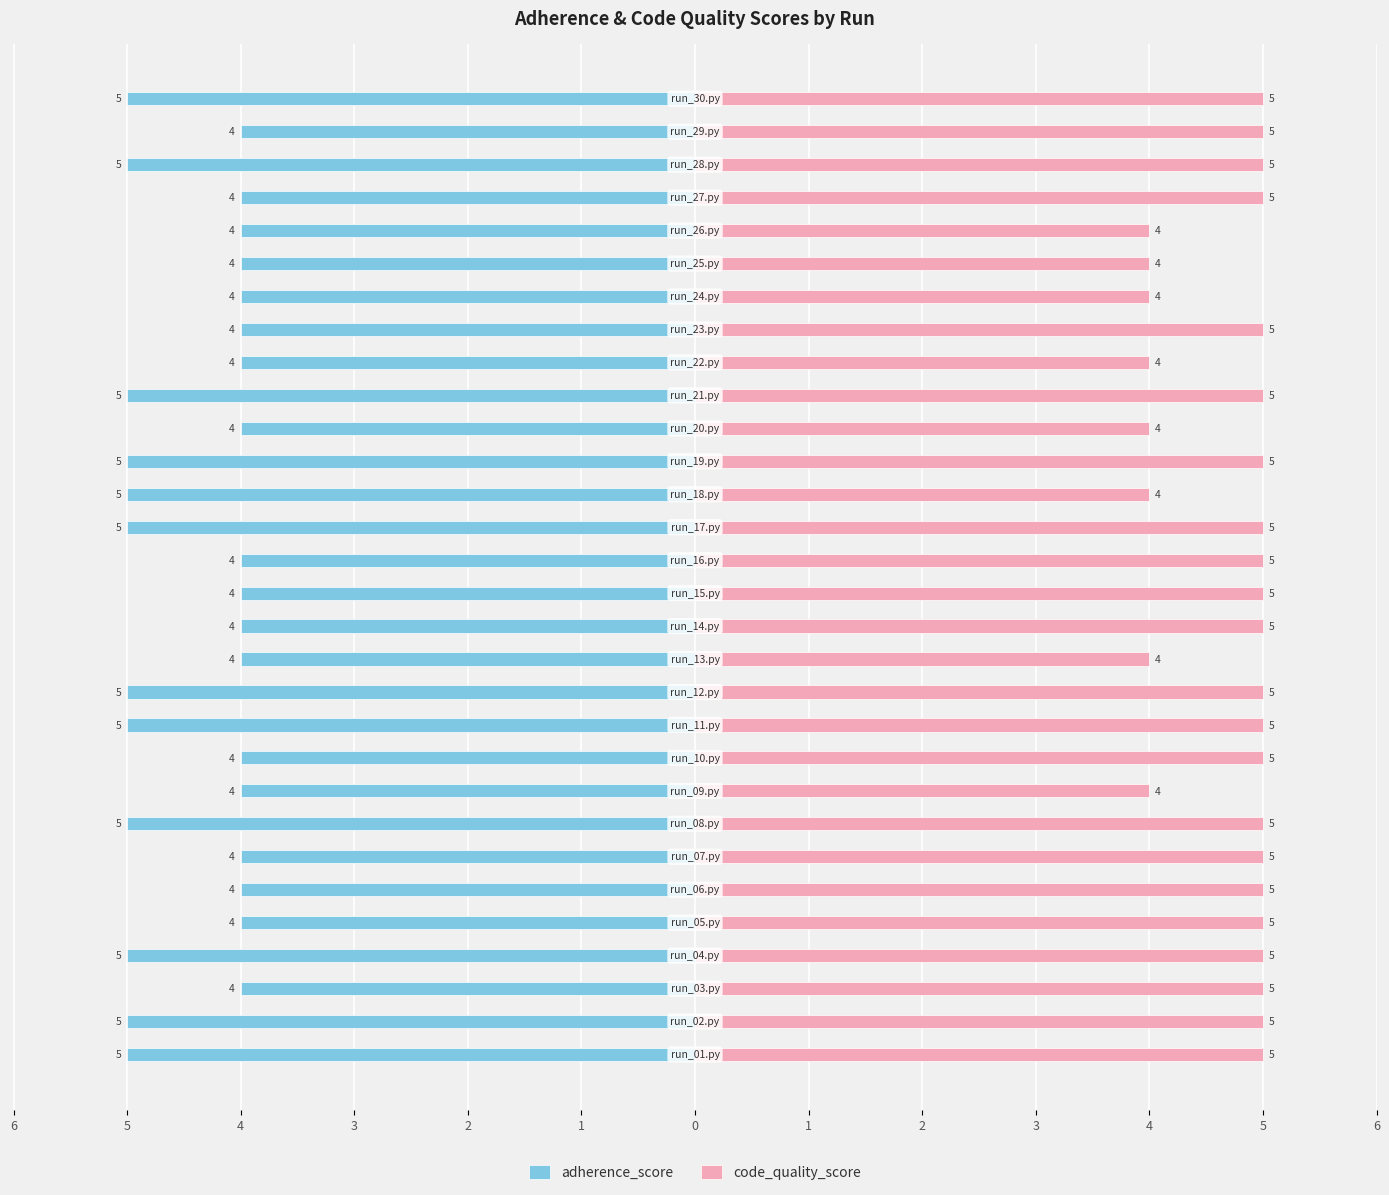

Is it true that code_quality_score equals 5 at 2?

True